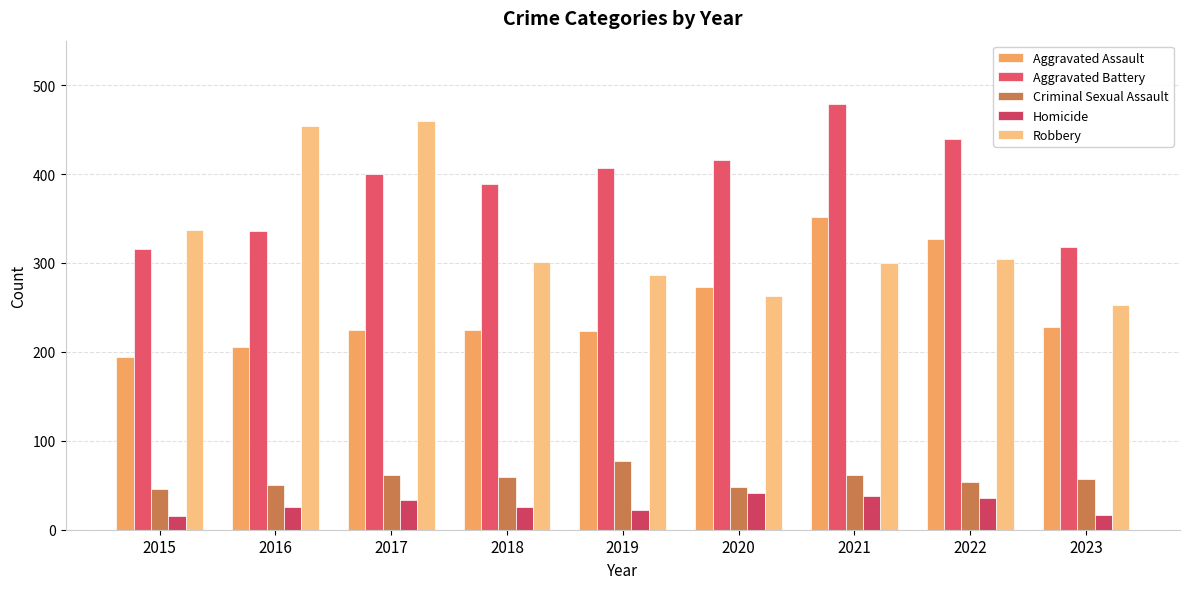

The Aggravated Battery series shows 716 at 2017. True or false?

False